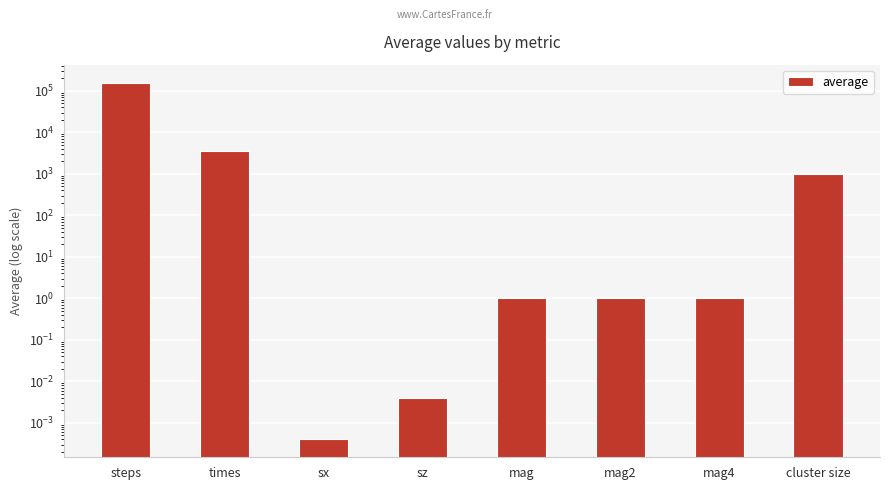

List the labels in order of value, smallest first.

sx, sz, mag4, mag2, mag, cluster size, times, steps